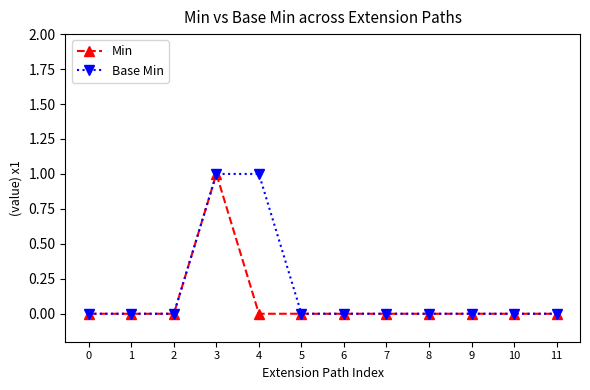

At which category is the sum across all series the highest?

3